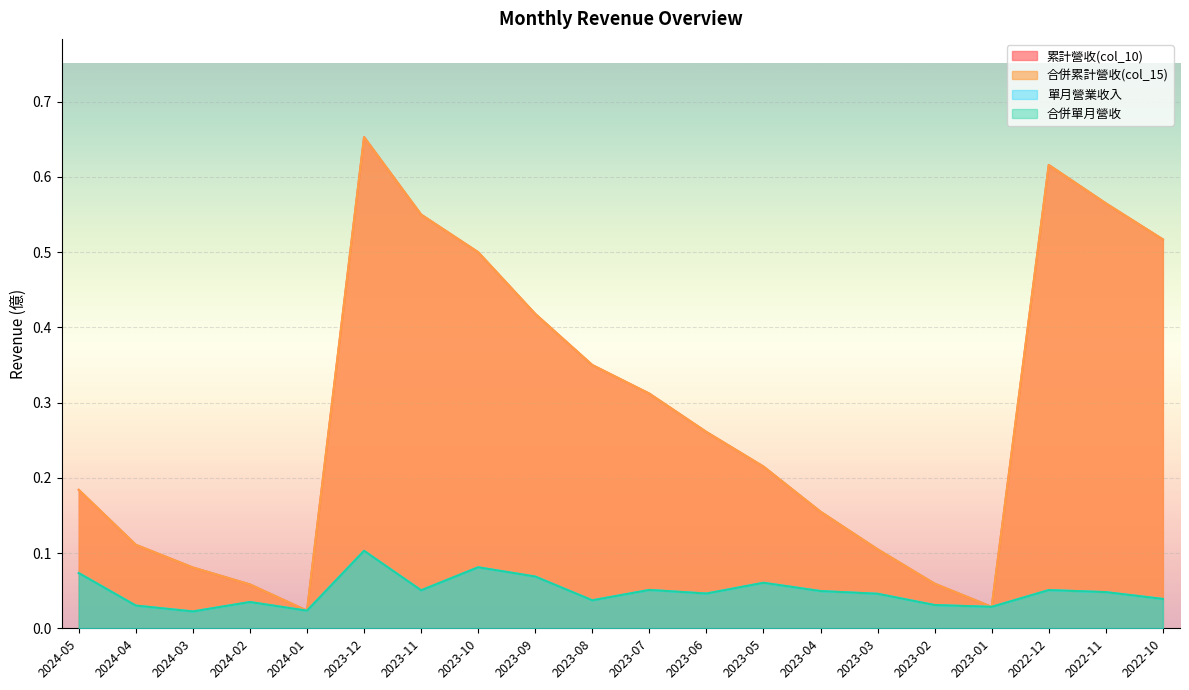

What are all the series names shown in the legend?

累計營收(col_10), 合併累計營收(col_15), 單月營業收入, 合併單月營收